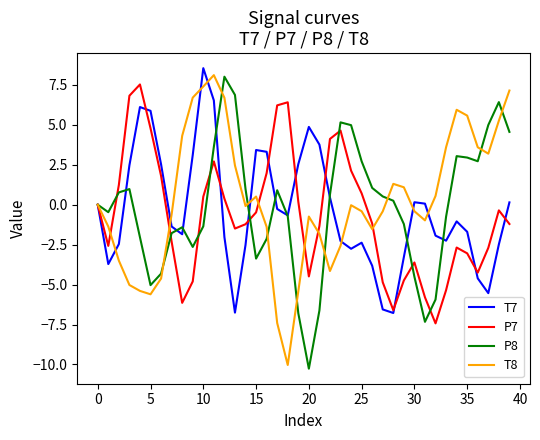

What is the greatest value displayed?

8.5